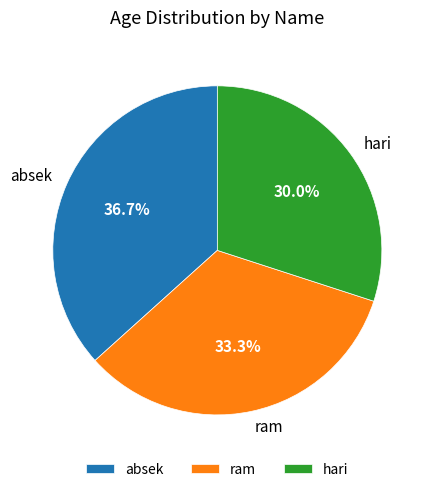

To the nearest percent, what is the combined percentage of ram and absek?

70%